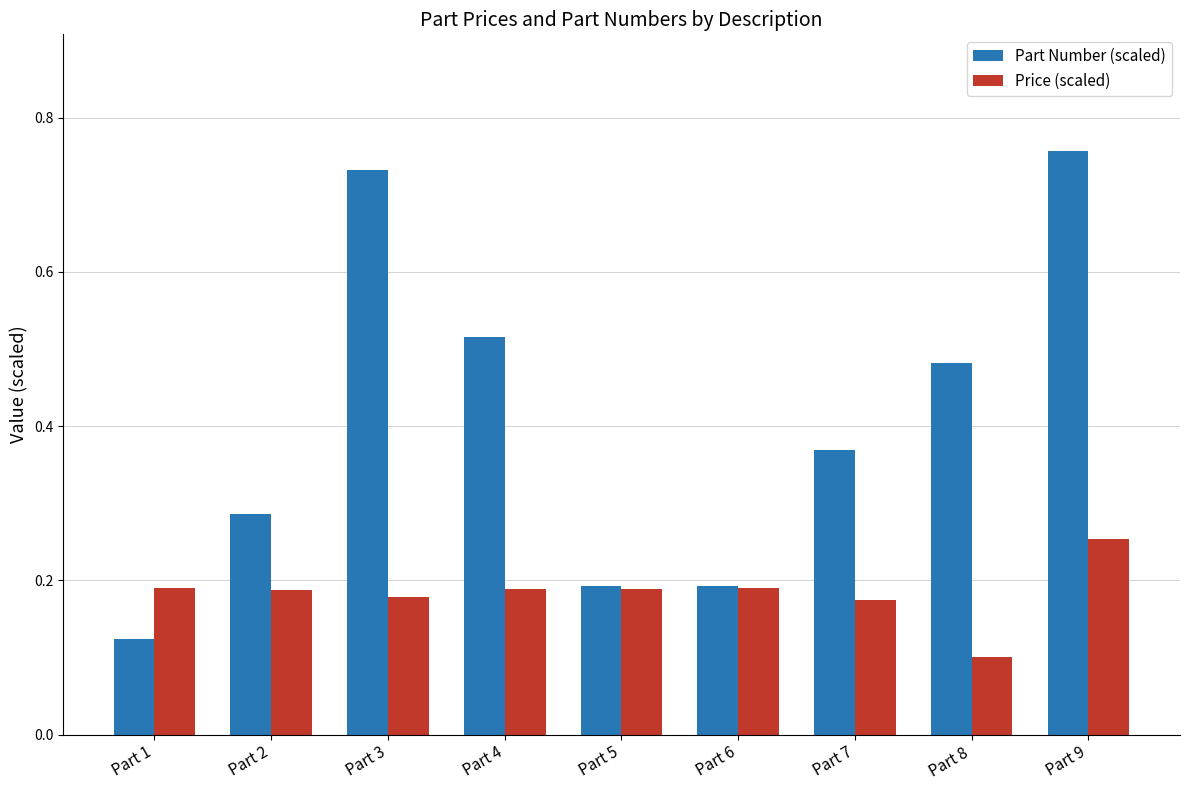

The Price (scaled) series shows 0.2 at Part 2. True or false?

True